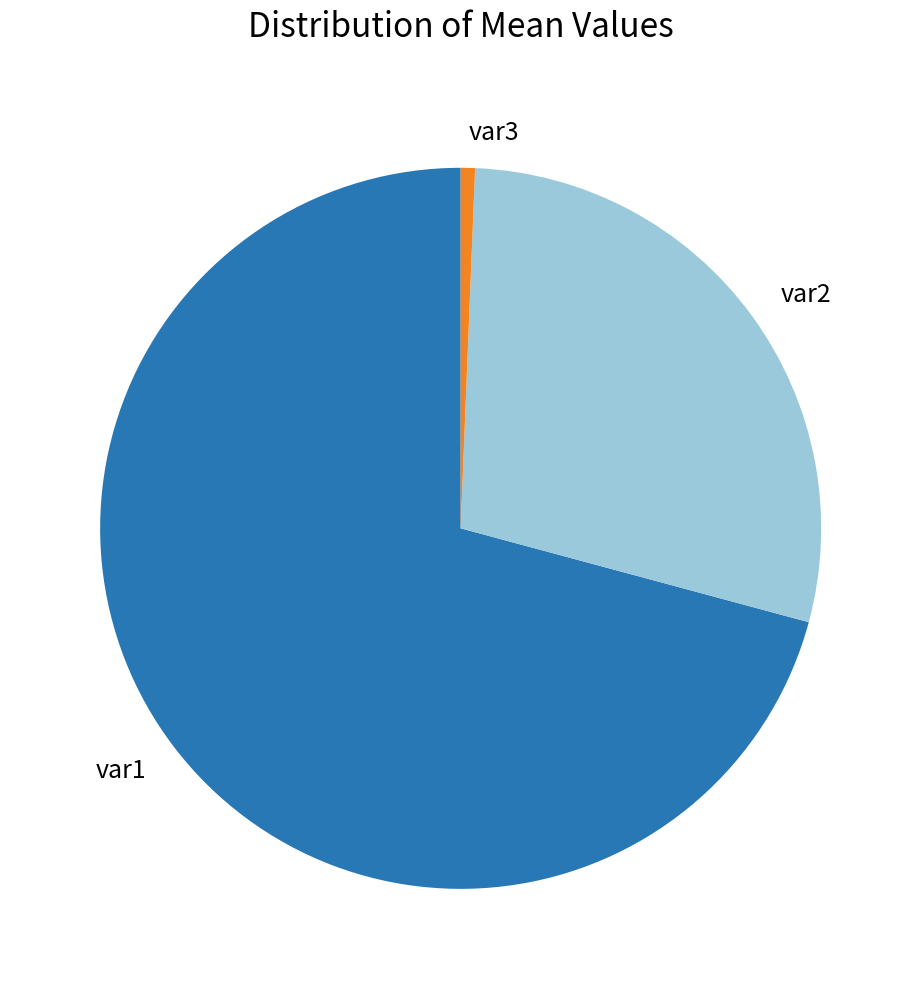

The var2 slice represents 29% of the pie. True or false?

True